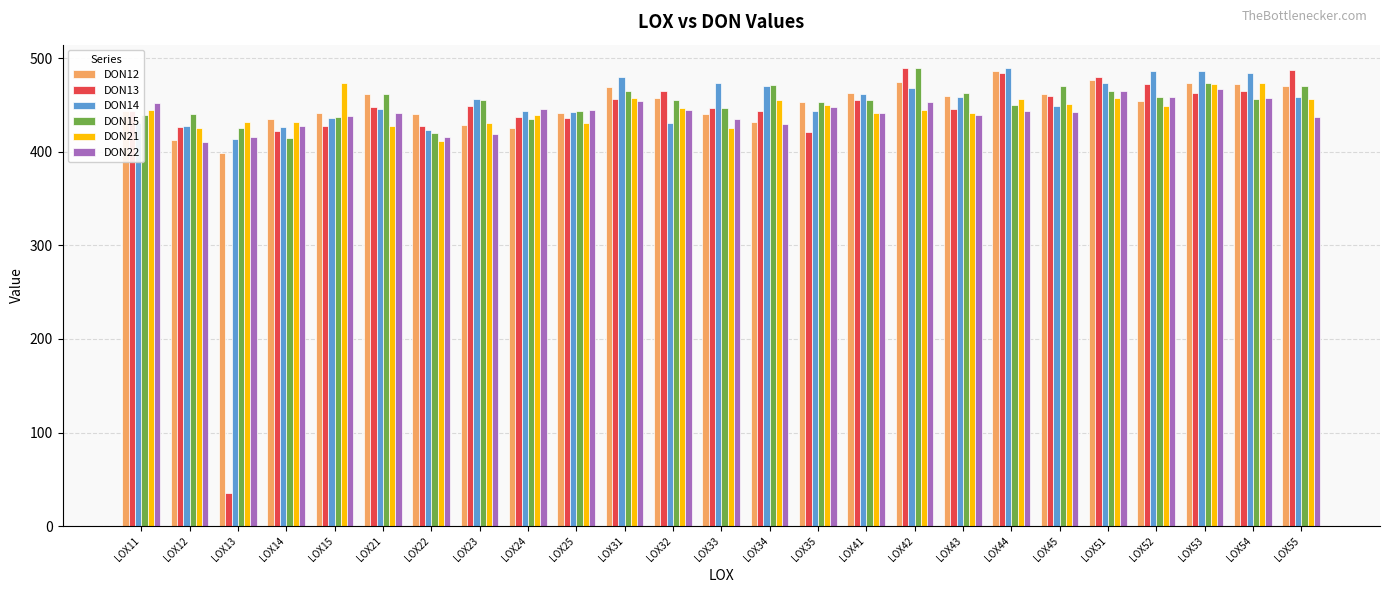

Between LOX12 and LOX33, which series saw the biggest shift?

DON14